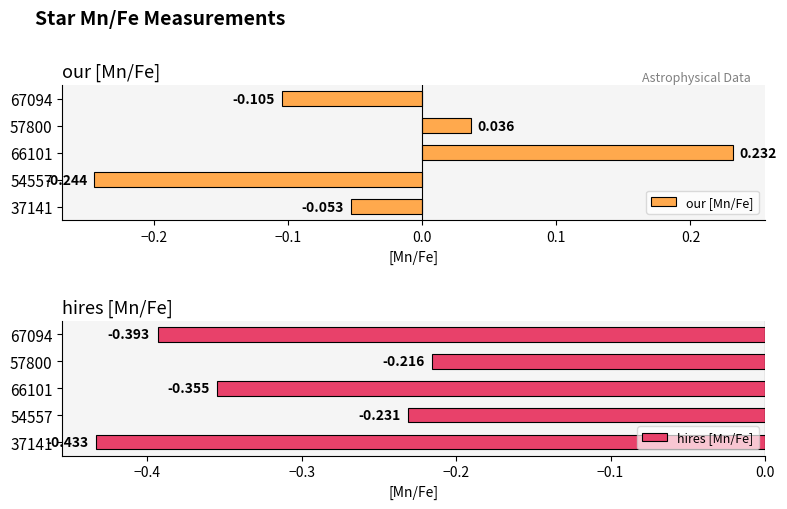

How many positive values does the our [Mn/Fe] series have?

2